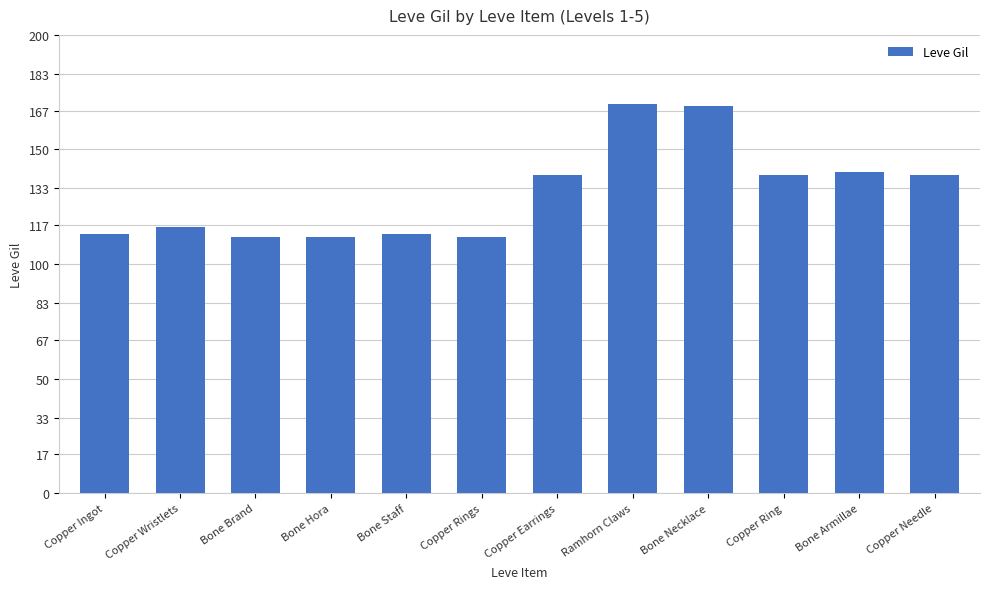

What is the greatest value displayed?

170